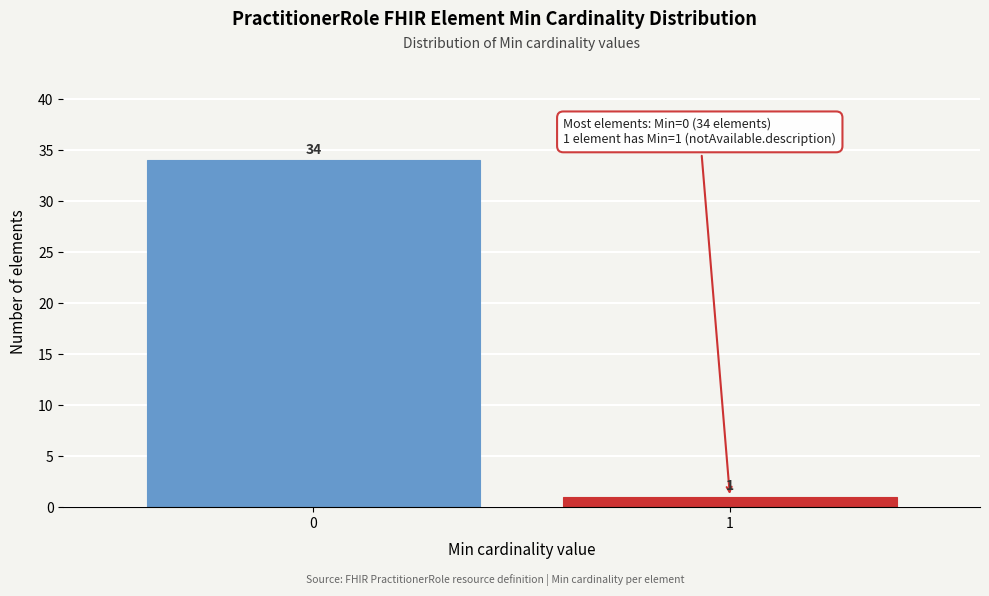

Reading left to right, list all the values displayed in this chart.

0=34	1=1